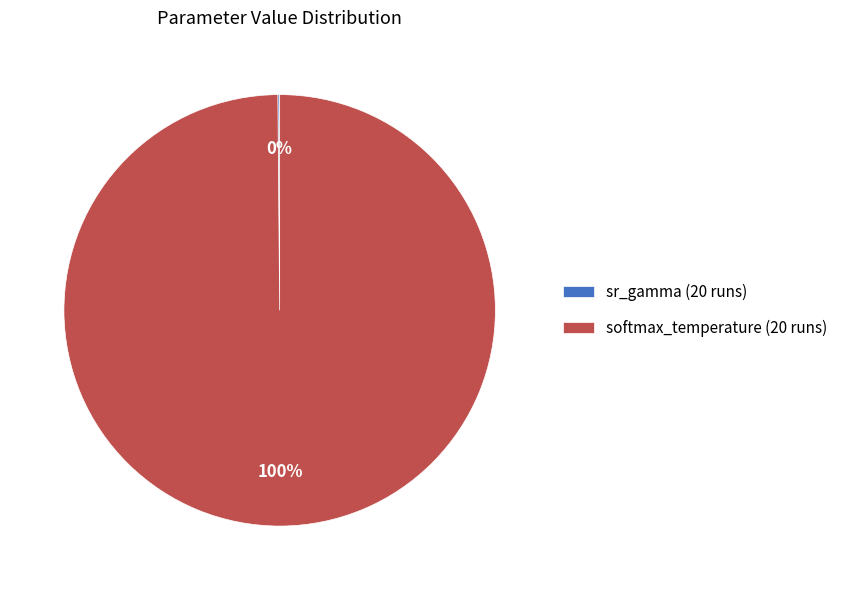

What percentage is the softmax_temperature (20 runs) slice, to the nearest percent?

100%